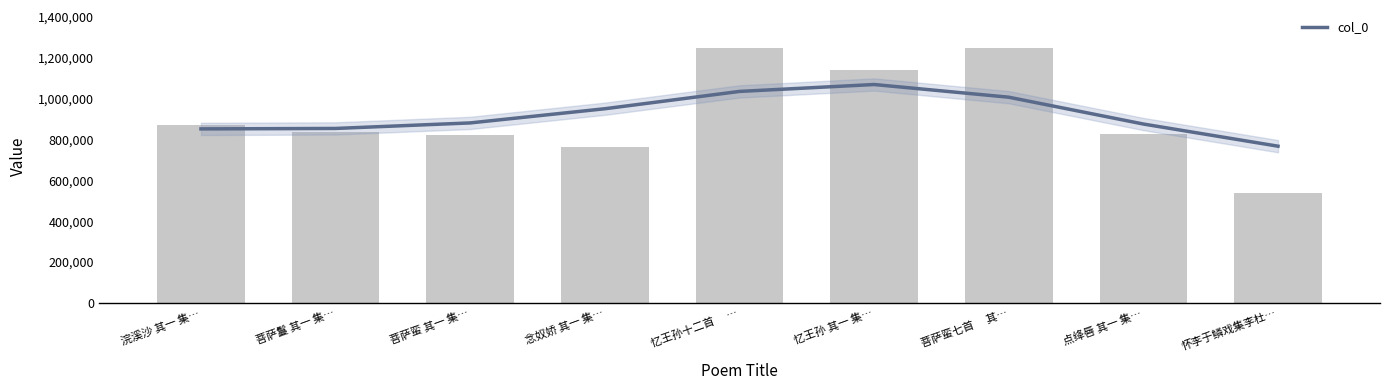

What is the change in value from 菩萨鬘 其一 集… to 忆王孙 其一 集…?

+303399